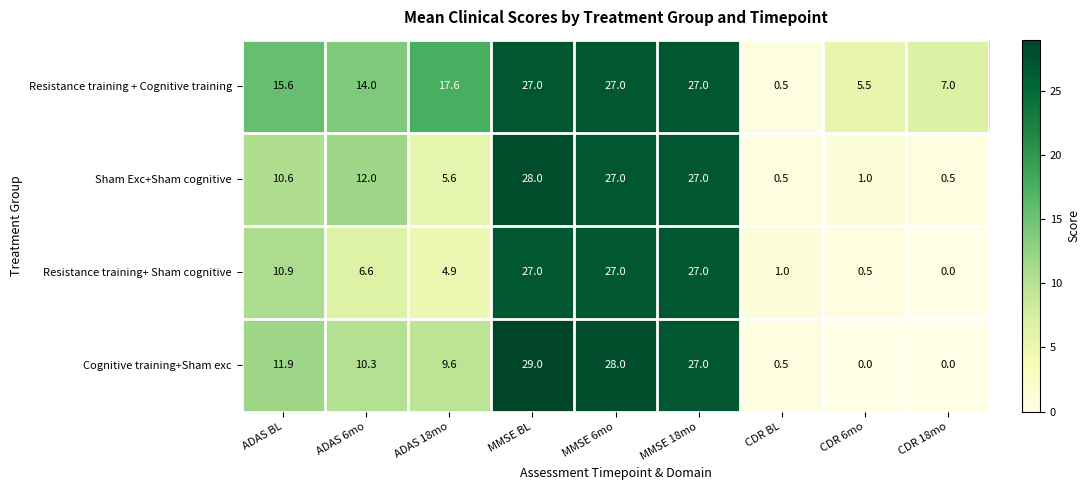

At which category is the sum across all series the highest?

MMSE BL